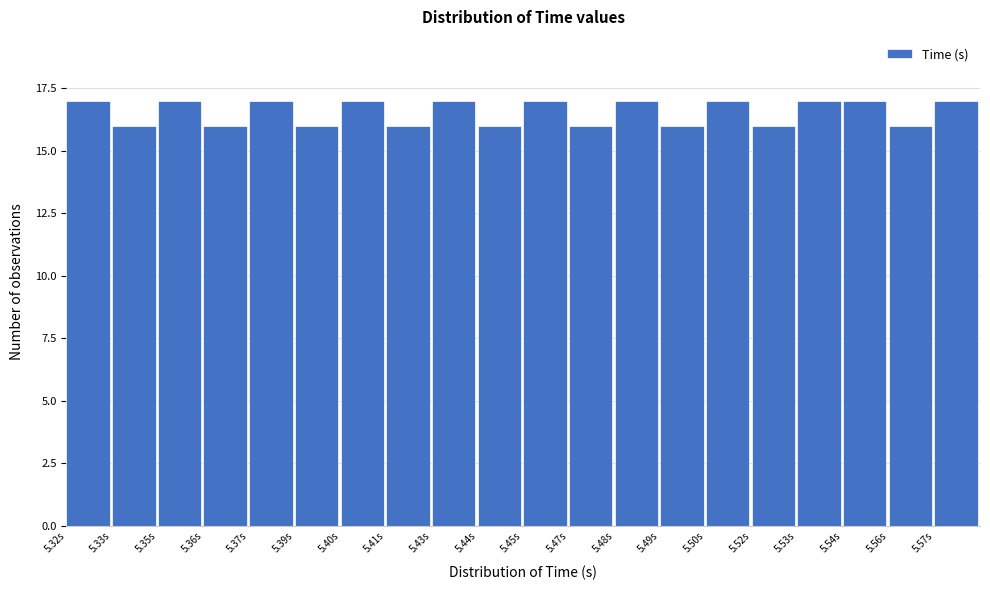

Reading right to left, extract all data points from this chart.

17	16	17	17	16	17	16	17	16	17	16	17	16	17	16	17	16	17	16	17